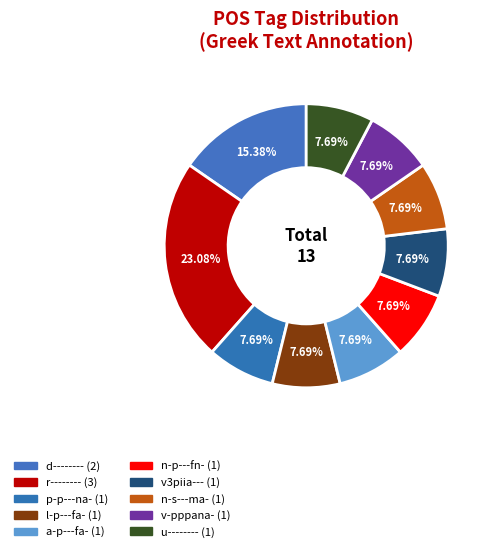

Which category has the smallest portion of the pie?

p-p---na-